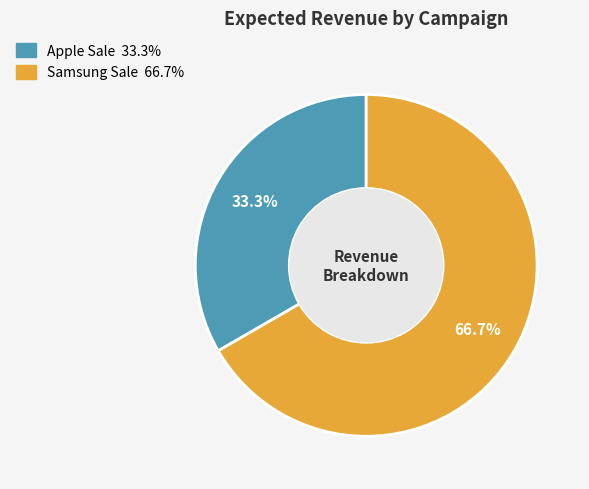

Is Apple Sale the majority of the pie?

No